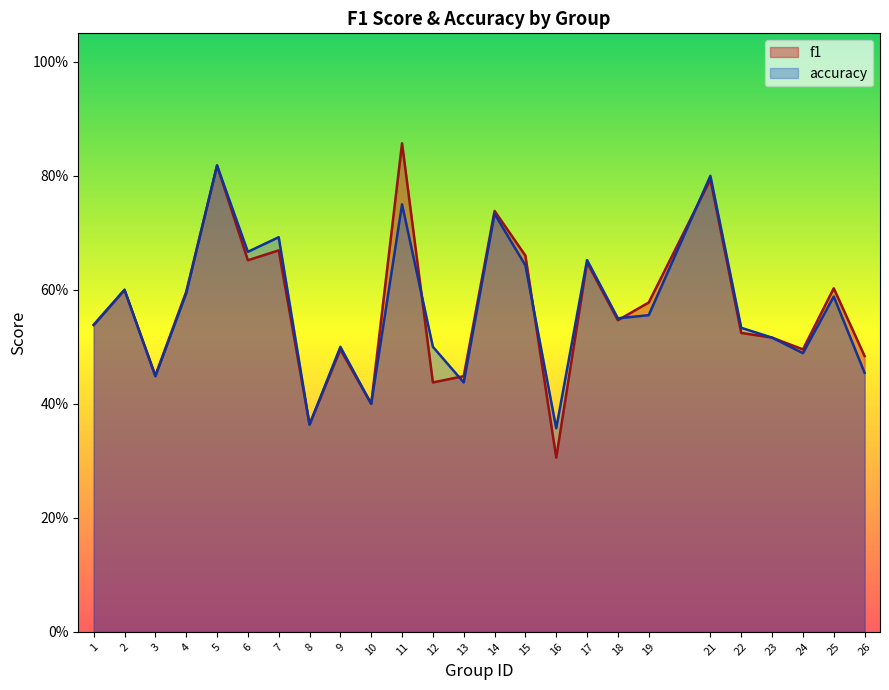

The accuracy series shows 0.9 at 15. True or false?

False